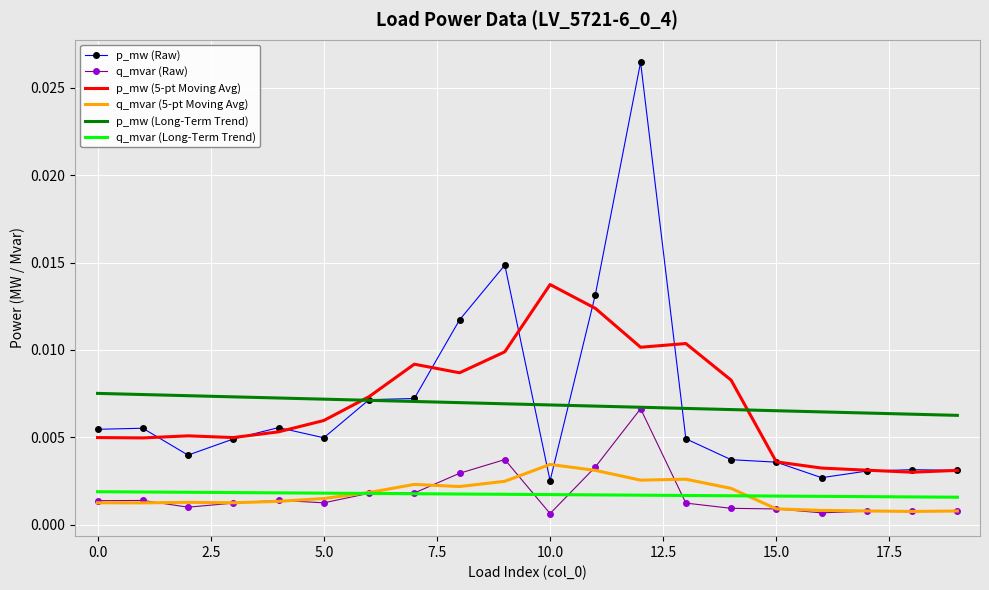

True or false: q_mvar (5-pt Moving Avg) and p_mw (Long-Term Trend) intersect in this chart.

False